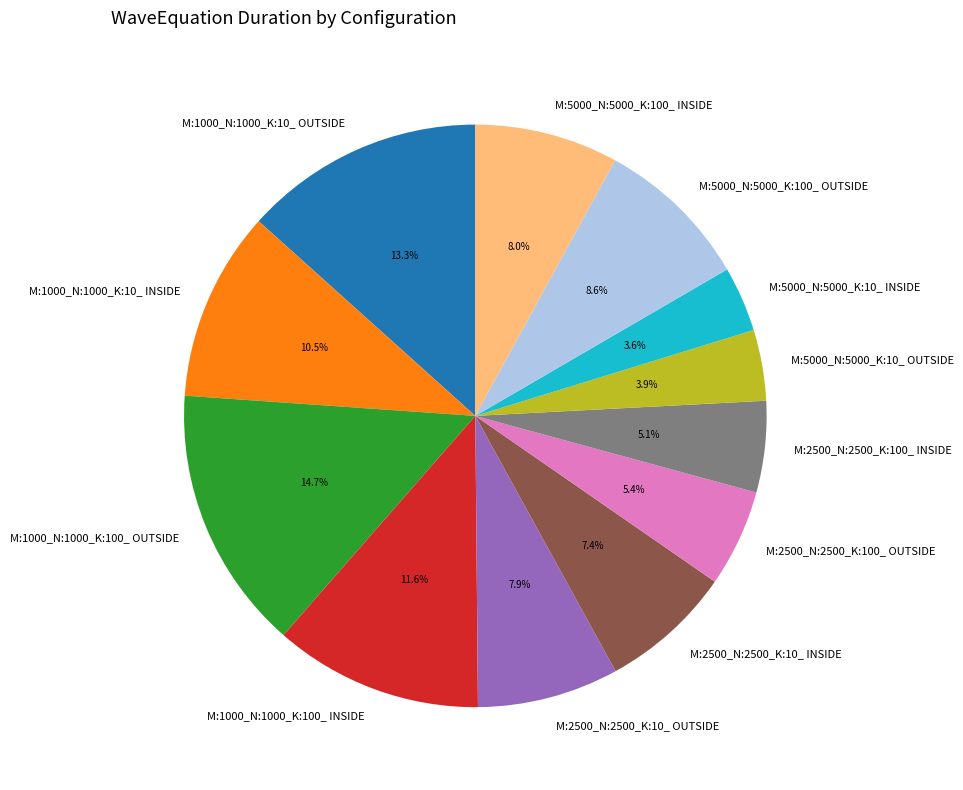

What percentage is the M:2500_N:2500_K:100_ INSIDE slice, to the nearest percent?

5%